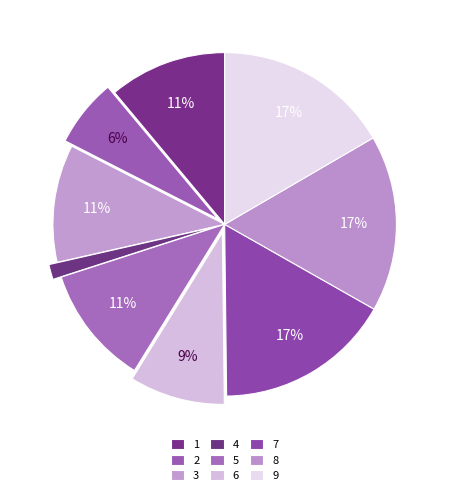

To the nearest percent, what is the average slice percentage?

11%